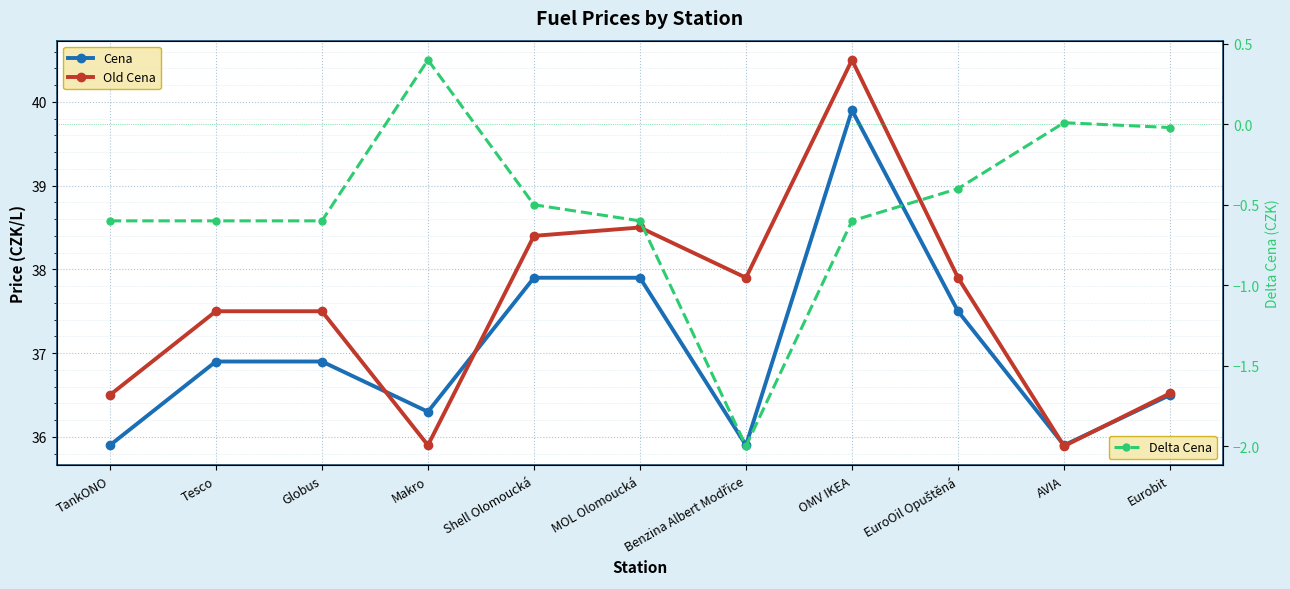

At which category does Cena reach its first local valley?

Makro